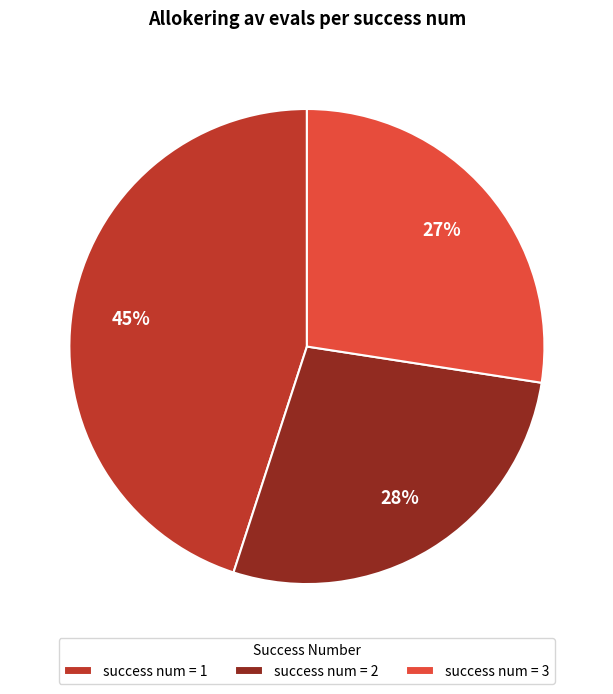

To the nearest percent, what is the difference between the success num = 1 and success num = 2 slice percentages?

17%